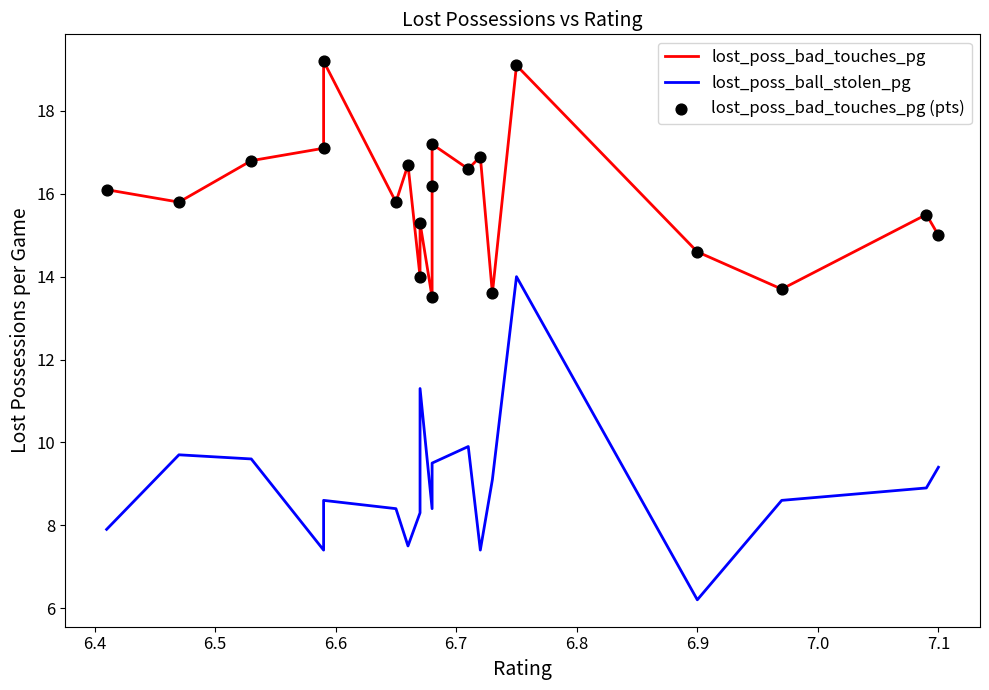

Which series has the largest Y range (max minus min)?

lost_poss_ball_stolen_pg